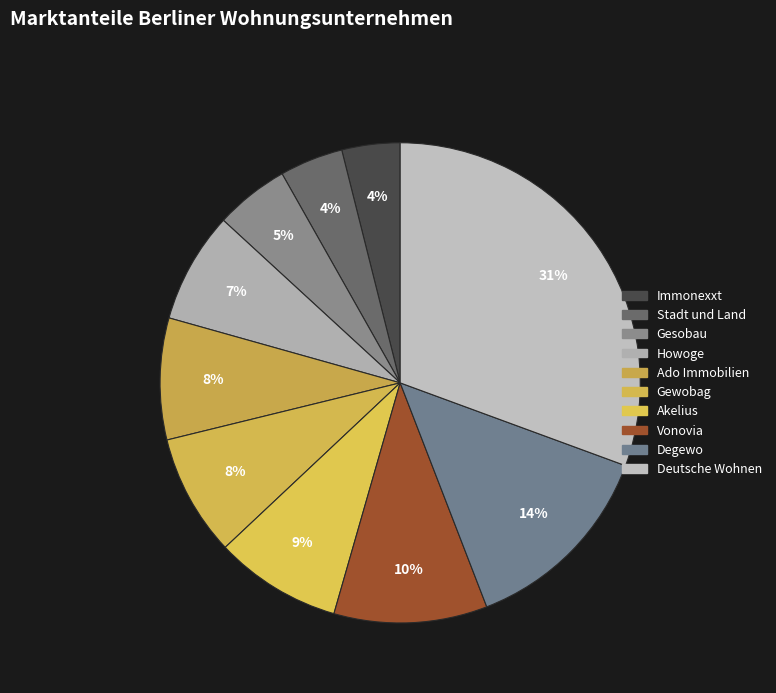

What is the largest slice in the pie chart?

Deutsche Wohnen